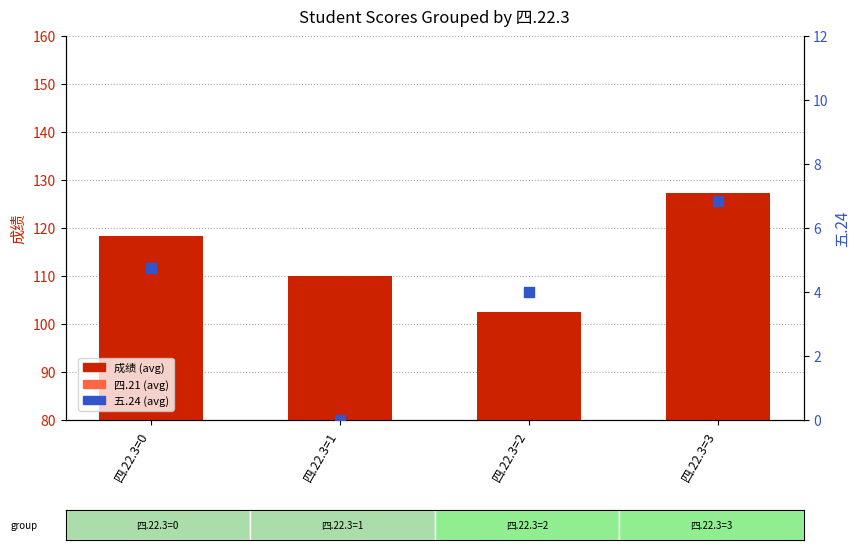

At how many categories does at least one series exceed 14?

4